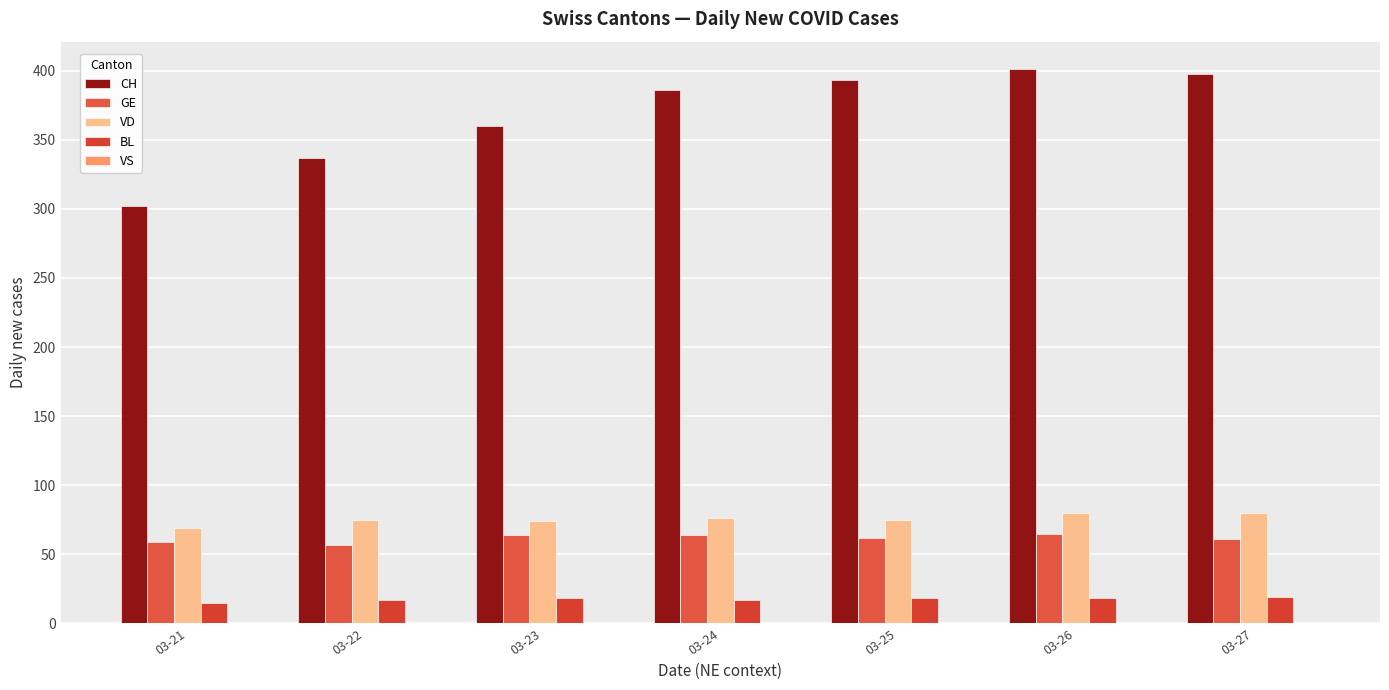

Which category has the highest value across all series?

03-26